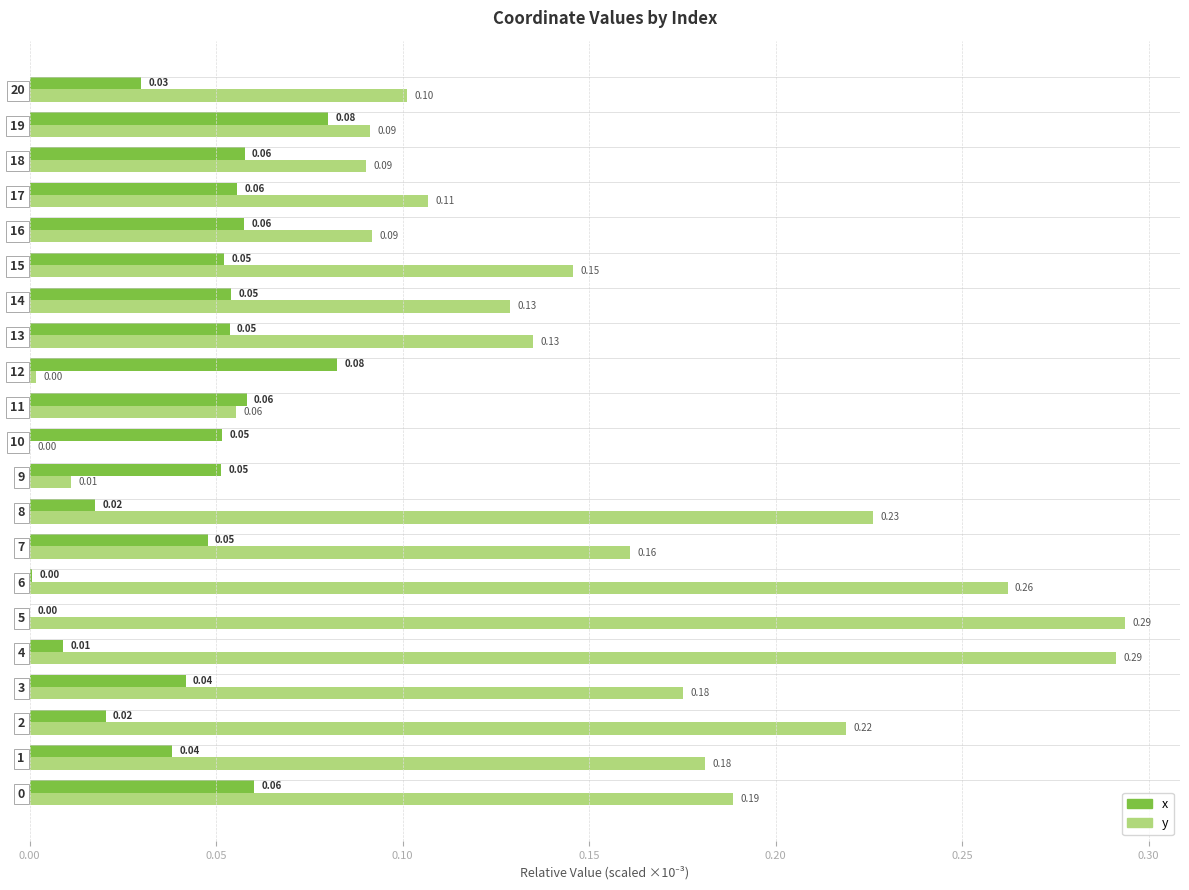

At which category is the sum across all series the highest?

4